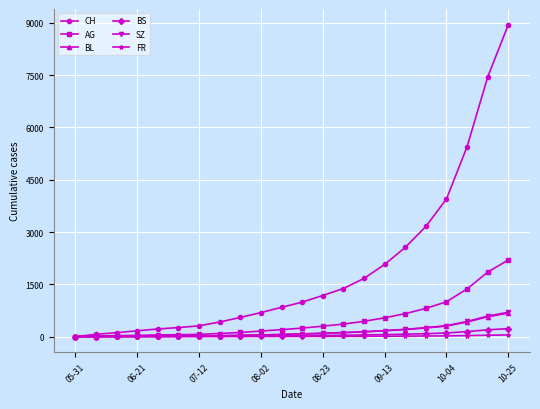

Does the chart display data point markers on the line(s)?

Yes